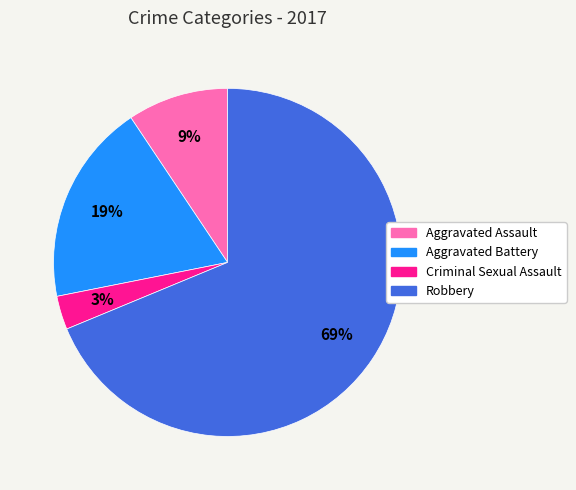

What is the ratio of the value at Aggravated Battery to the value at Robbery?

0.3